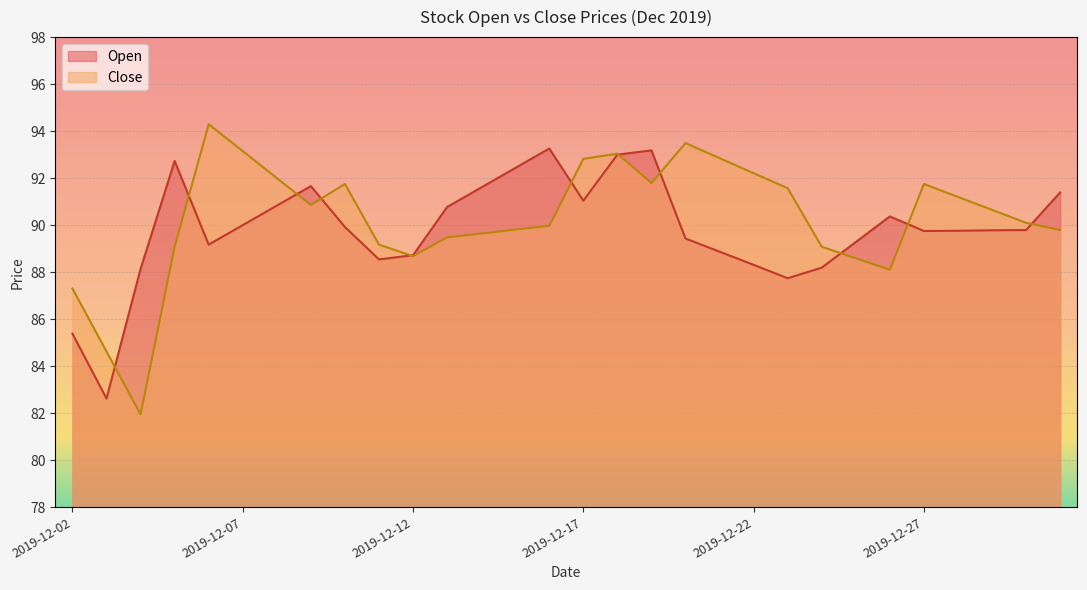

Reading left to right, what are all the values shown in this chart?

Open: 85.4	82.6	88.1	92.7	89.2	90.0	90.8	91.7	89.9	88.5	88.7	90.8	91.6	92.4	93.3	91.0	93.0	93.2	89.4	88.9	88.3	87.7	88.2	89.3	90.4	89.8	89.8	89.8	89.8	91.4
Close: 87.3	84.6	82.0	89.1	94.3	93.2	92.0	90.9	91.8	89.2	88.7	89.5	89.6	89.8	90.0	92.8	93.0	91.8	93.5	92.8	92.2	91.6	89.1	88.6	88.1	91.8	91.2	90.7	90.1	89.8